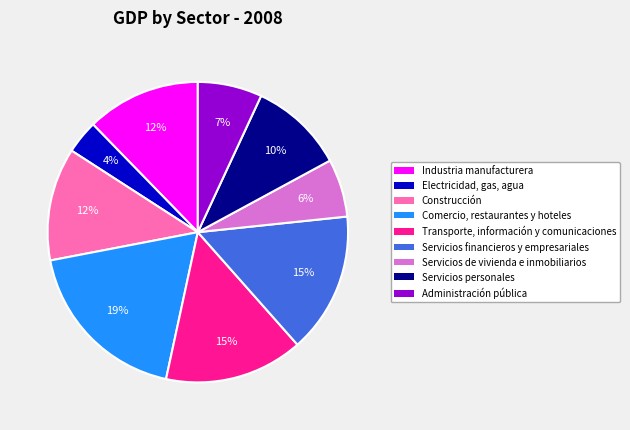

To the nearest percent, what is the combined percentage of Servicios de vivienda e inmobiliarios and Electricidad, gas, agua?

10%